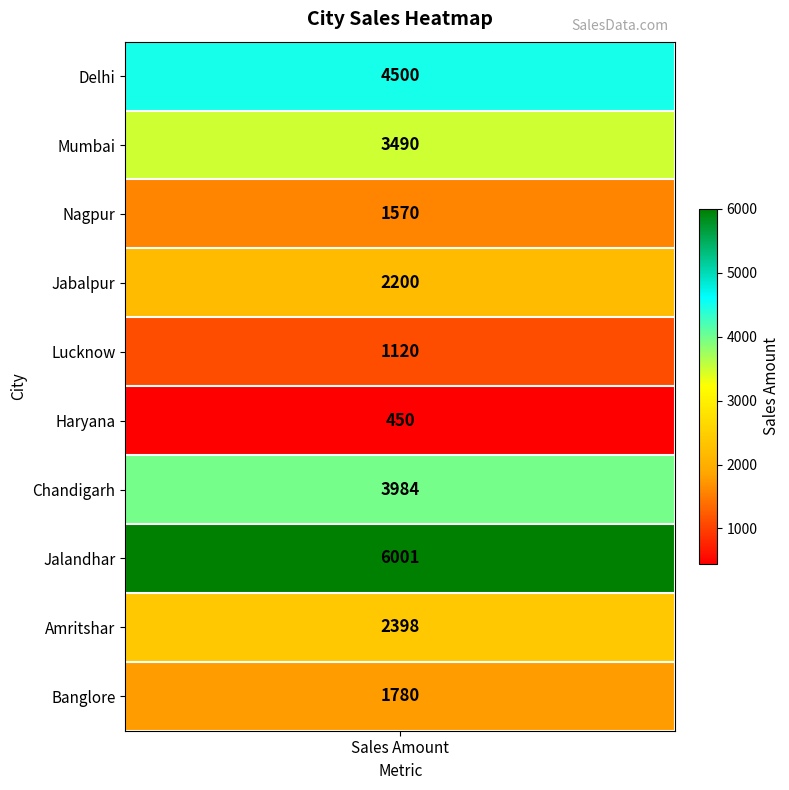

What is the ratio of the value at Banglore to the value at Delhi?

0.4